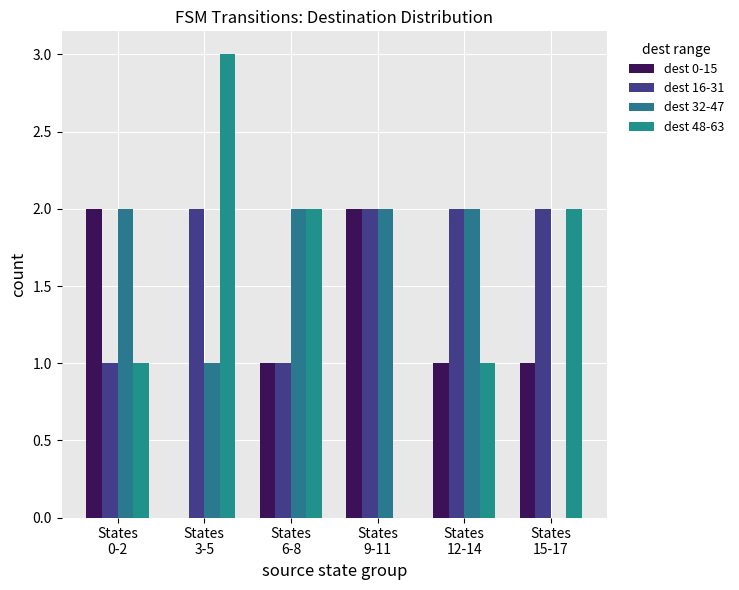

How many values in dest 48-63 are above zero?

5